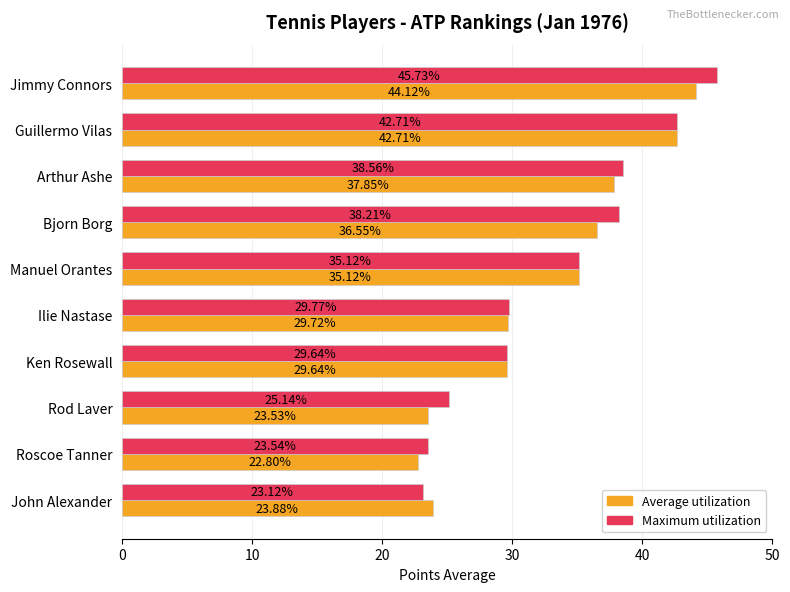

Between Guillermo Vilas and Ilie Nastase, which series saw the biggest shift?

Average utilization